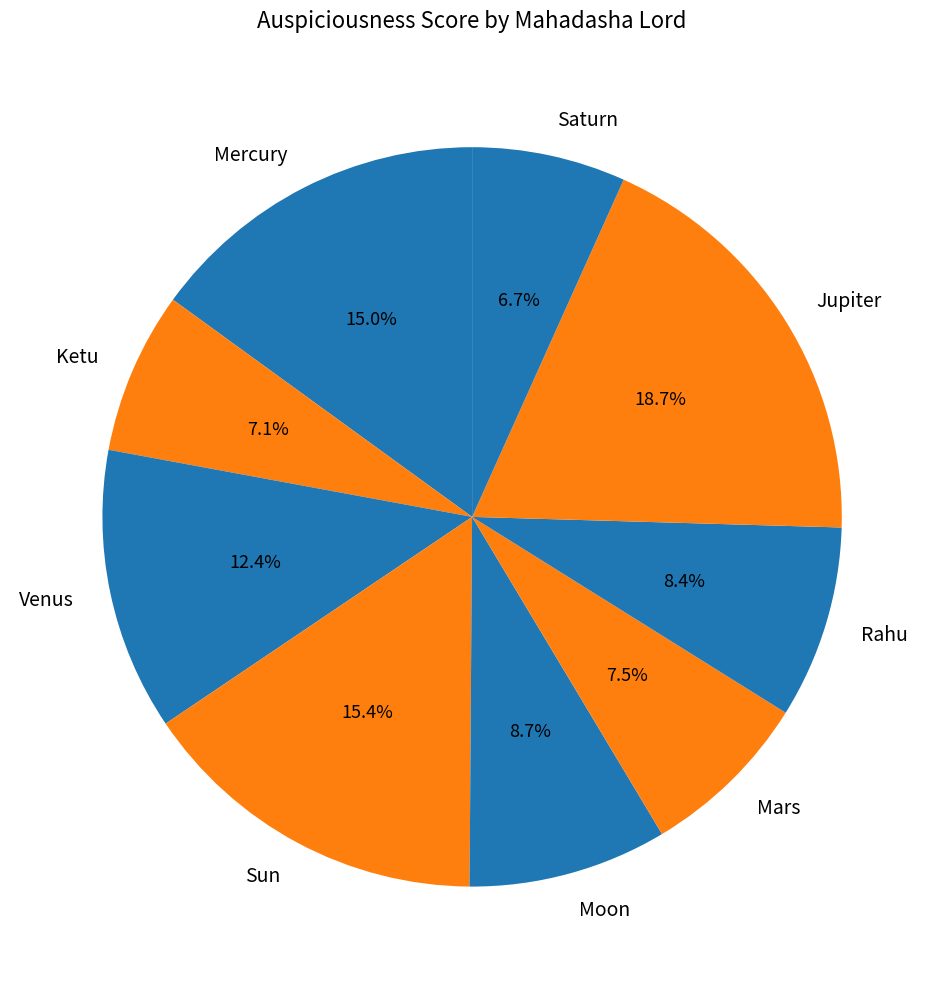

Does Mercury represent more than half of the total?

No